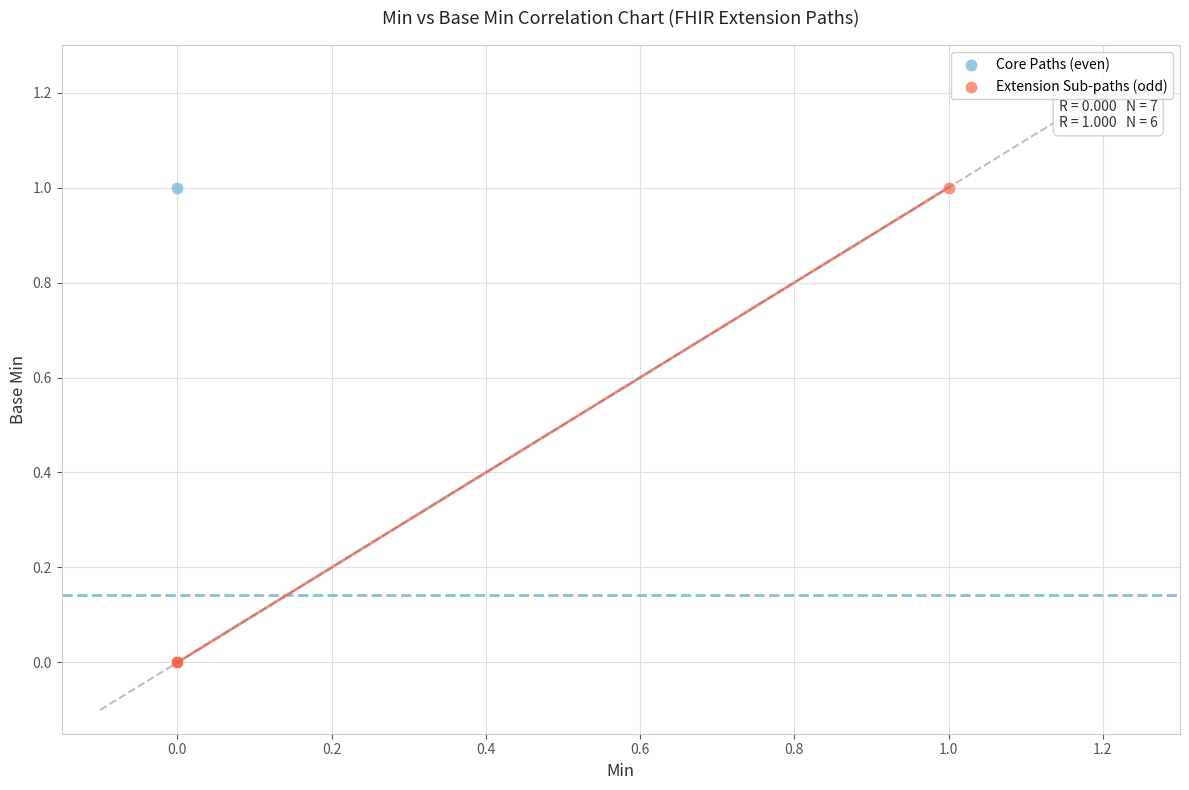

What are all the series names shown in the legend?

Core Paths (even), Extension Sub-paths (odd)